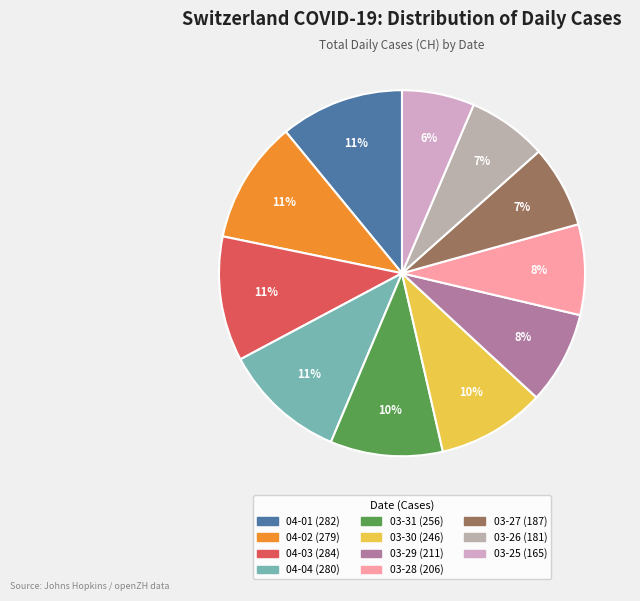

To the nearest percent, what is the average slice percentage?

9%